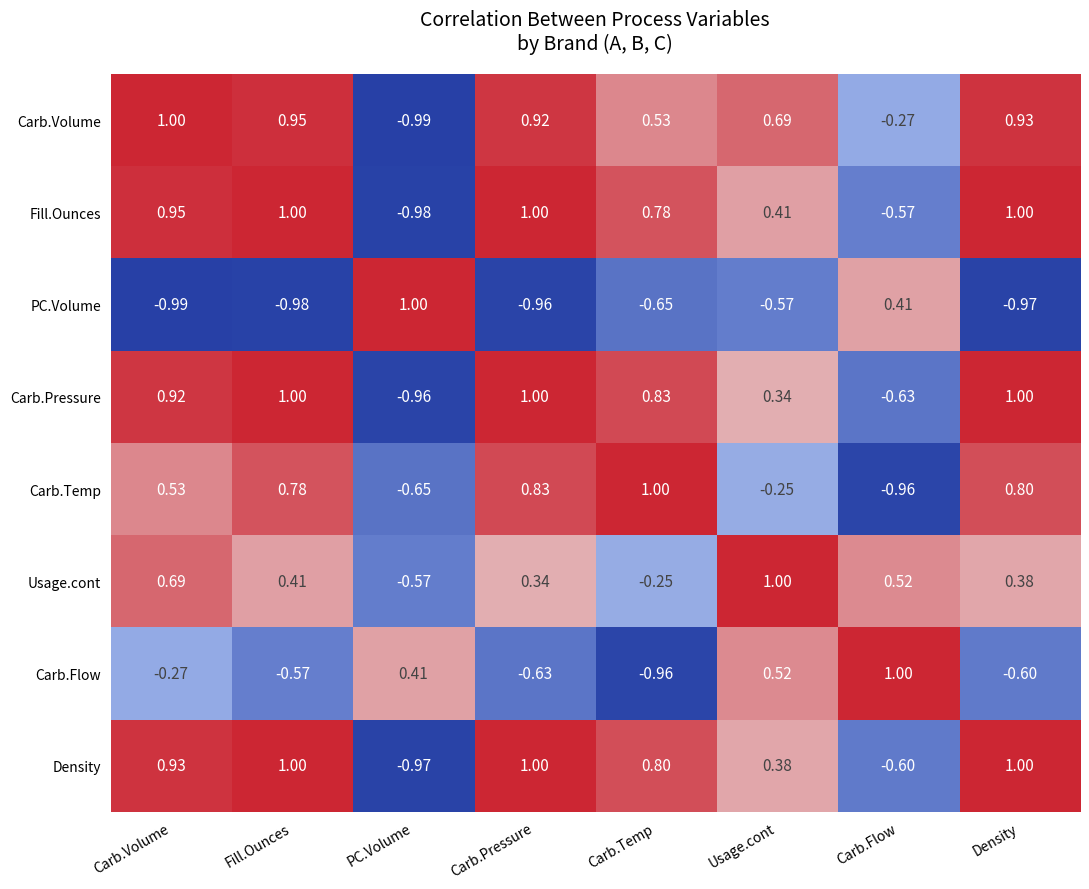

At which label is Carb.Temp closest to 0?

Usage.cont